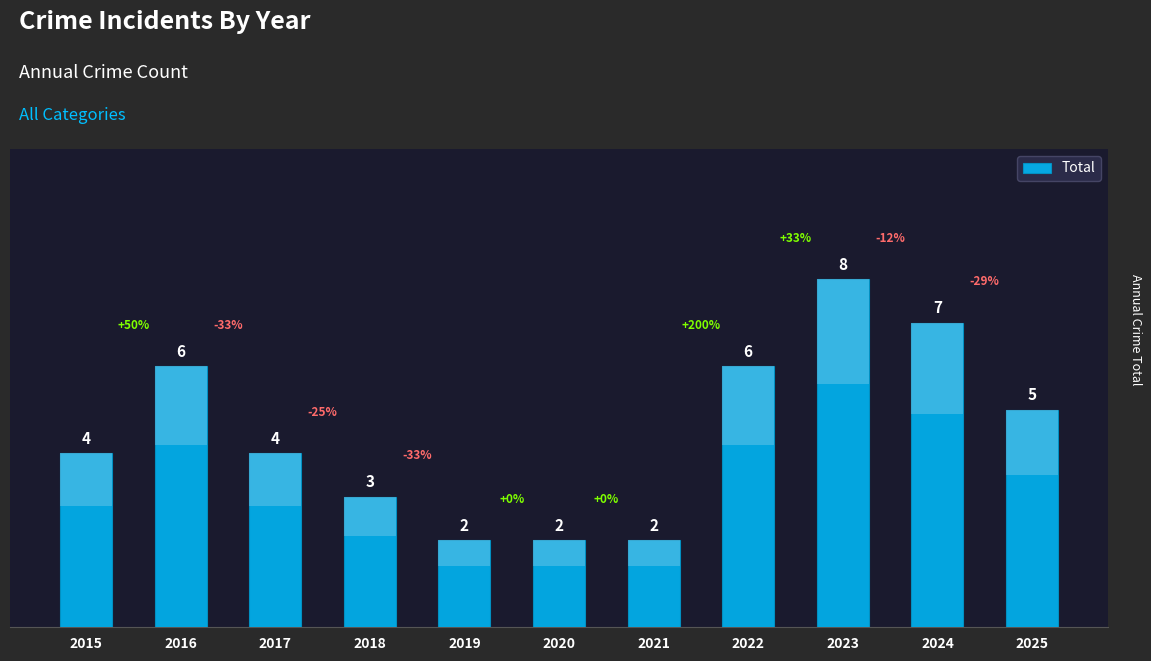

True or false: the data shows 2 at 2020.

True